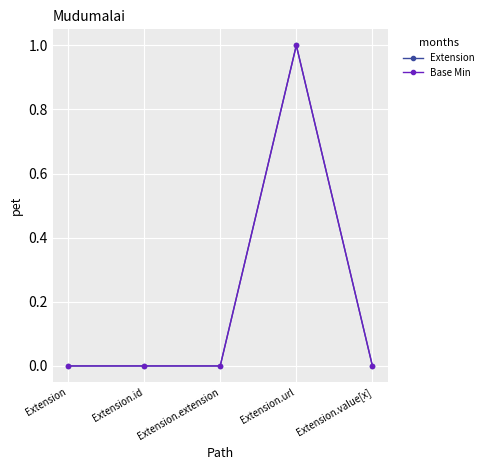

Is this an area chart (filled region under the line)?

No